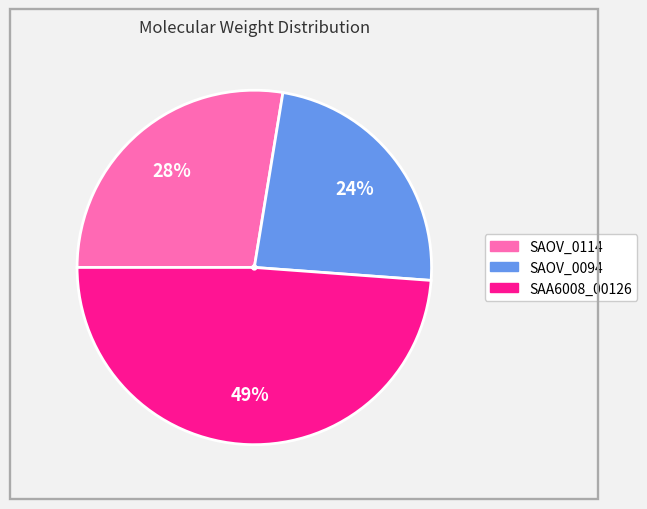

Approximately how many times larger is the value at SAOV_0114 compared to SAOV_0094?

1.2